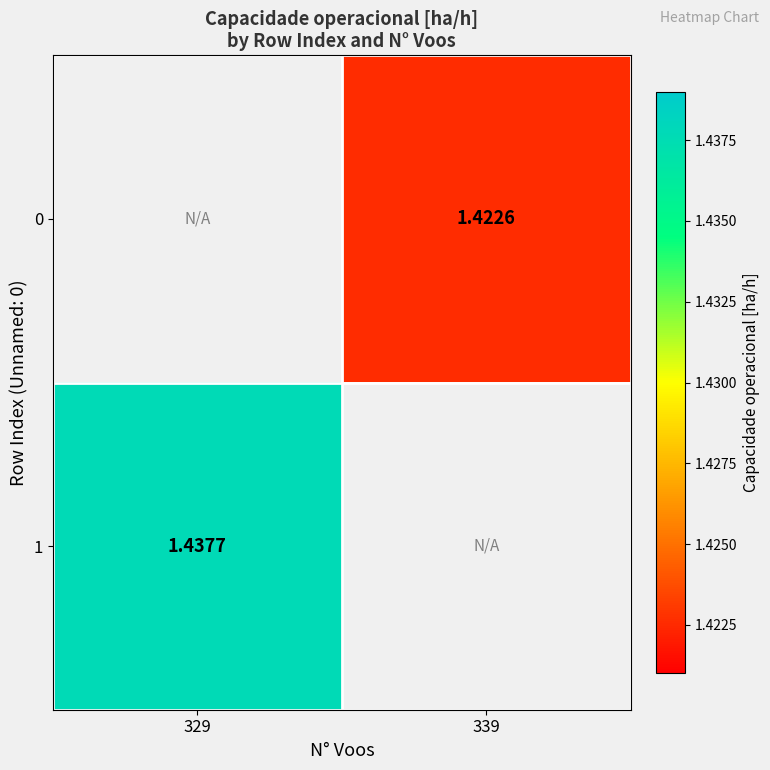

Where does the 0 series first go above 1?

339